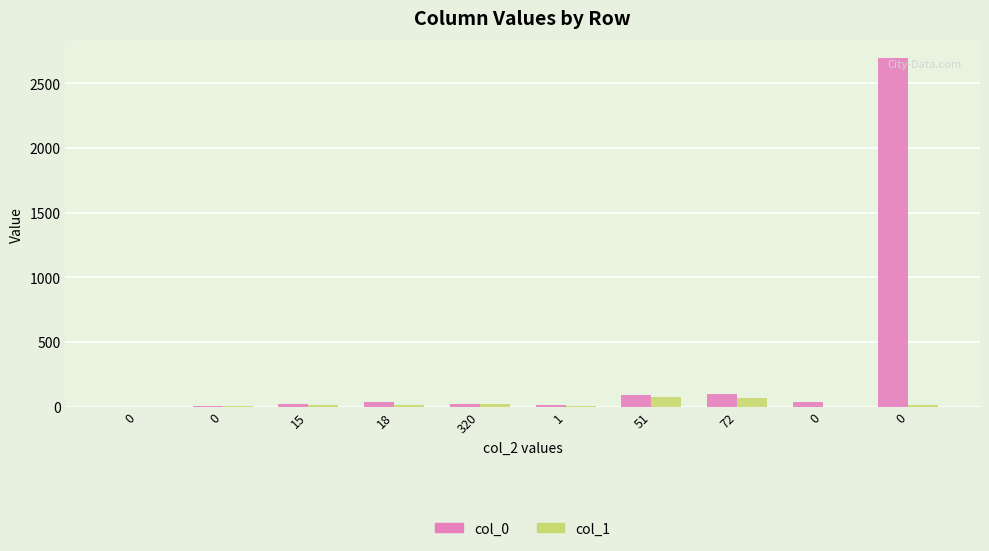

How many data points does each series have?

10